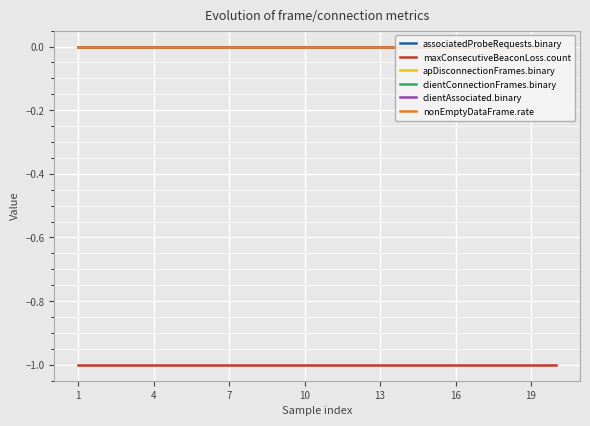

True or false: maxConsecutiveBeaconLoss.count and associatedProbeRequests.binary intersect in this chart.

False